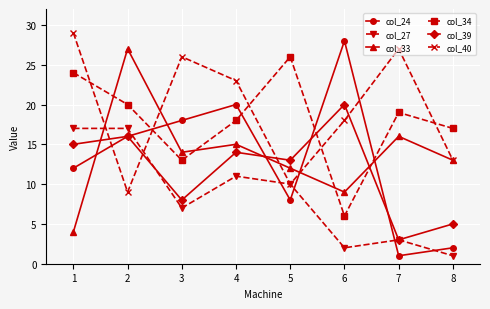

True or false: col_40 has a value of 7 at 4.

False